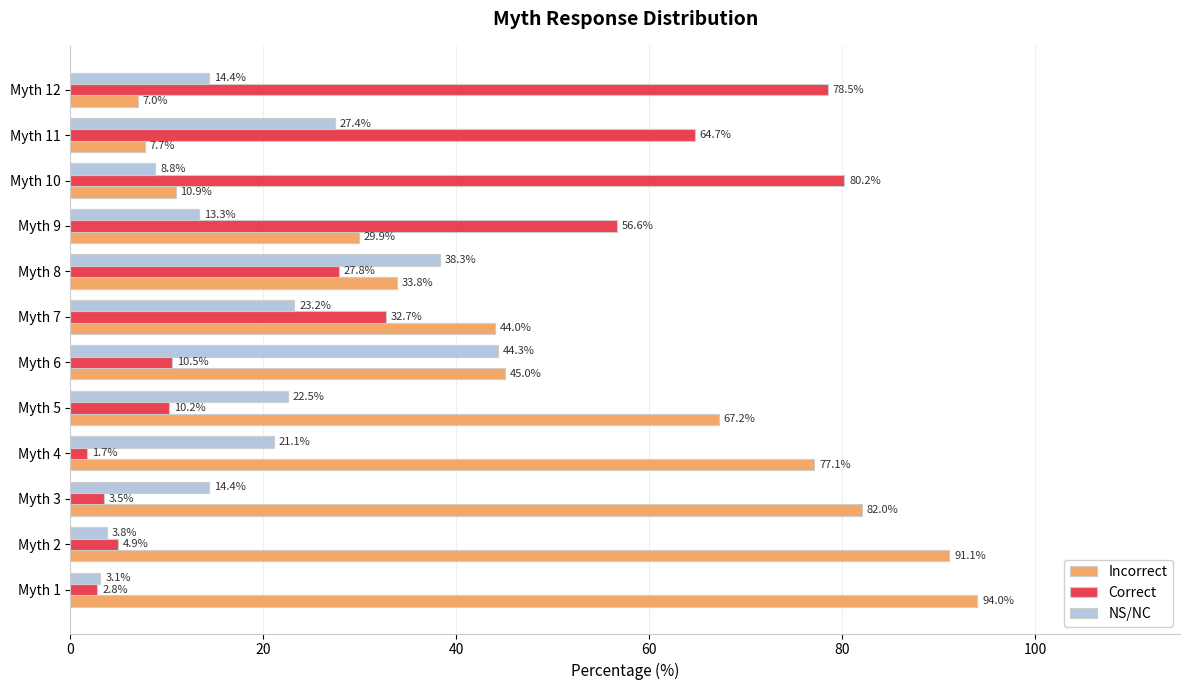

At which label does Correct reach its minimum?

Myth 4